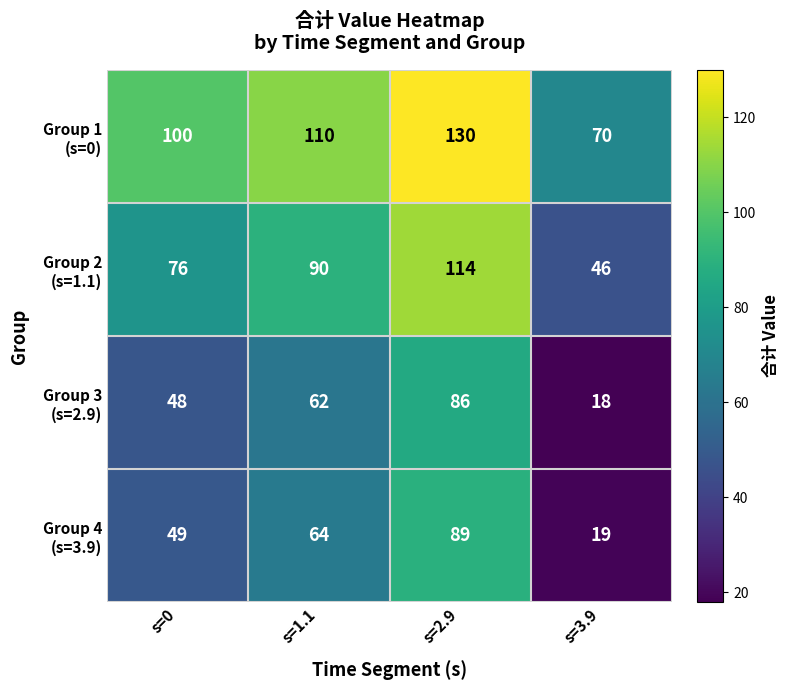

What is the difference between the highest and lowest values at s=3.9?

52